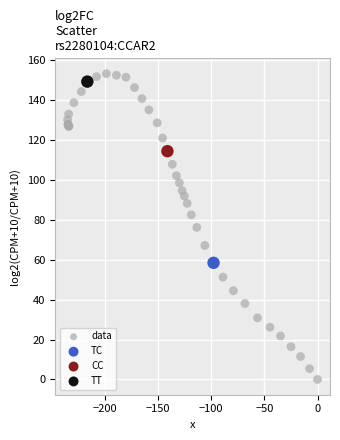

What are all the series names shown in the legend?

data, TC, CC, TT